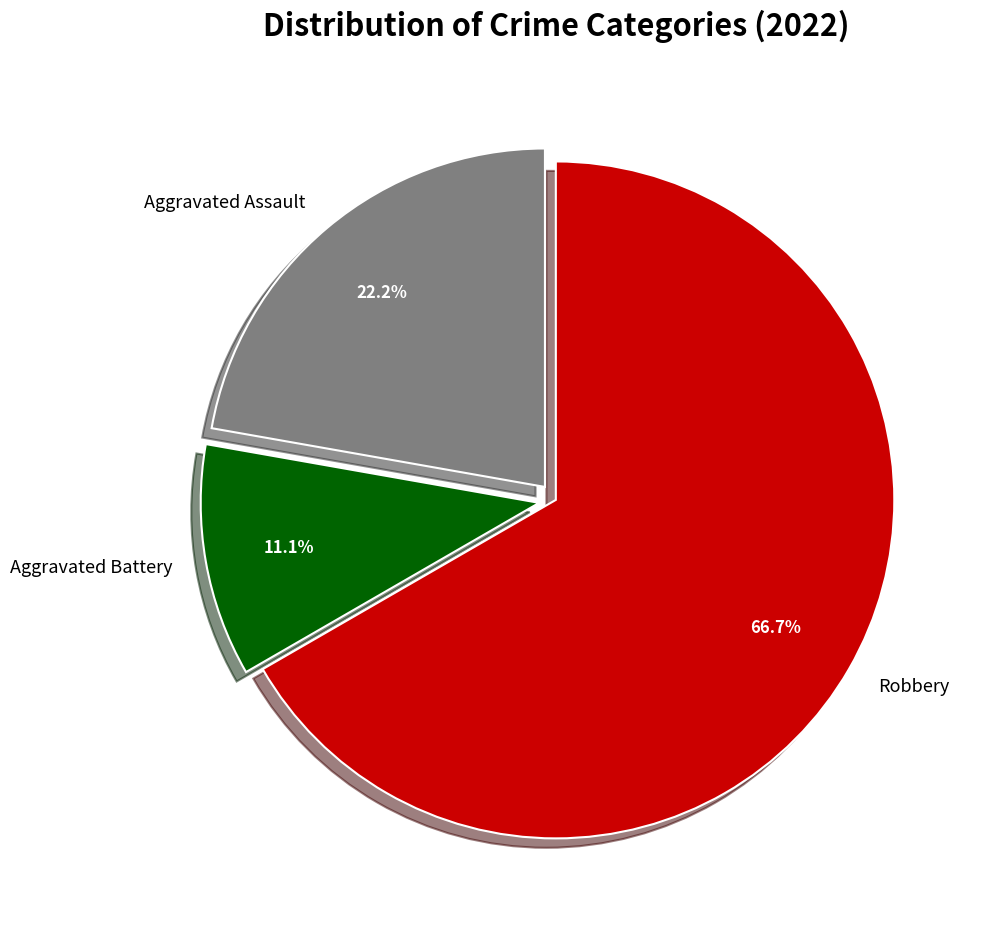

True or false: Robbery accounts for 59% of the total.

False